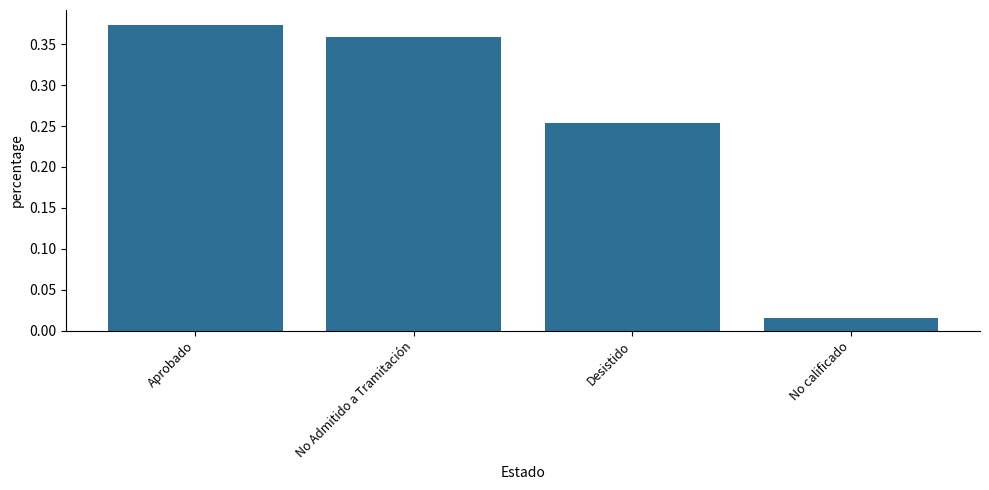

Rank the categories by value from highest to lowest.

Aprobado, No Admitido a Tramitación, Desistido, No calificado